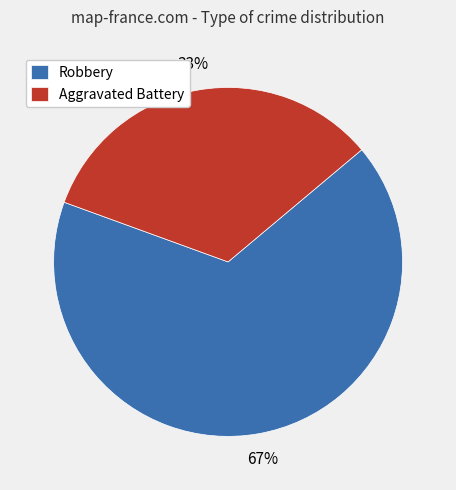

To the nearest percent, what is the combined percentage of Robbery and Aggravated Battery?

100%